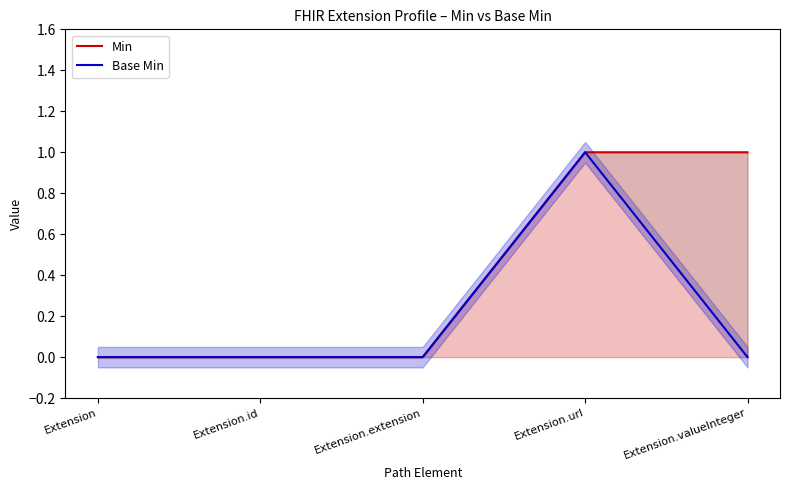

True or false: Min has more than 2 interior local peaks.

False